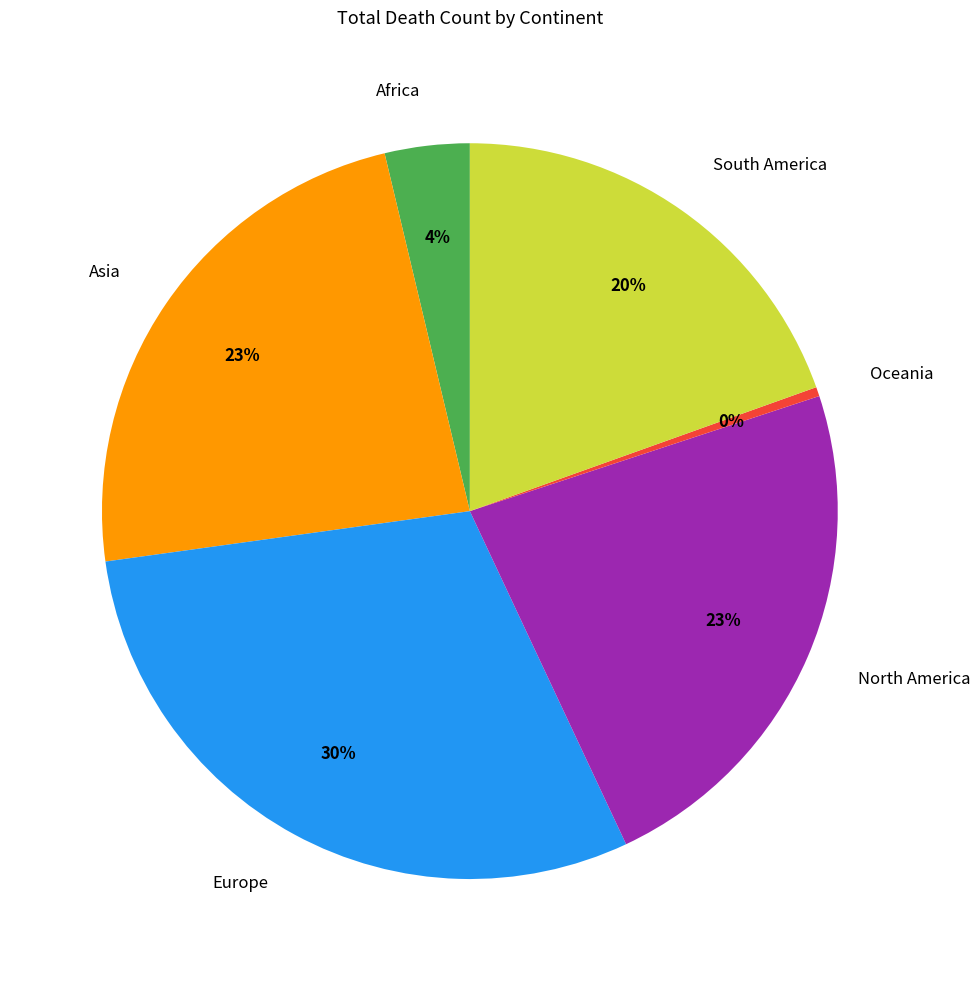

Is there any slice that represents more than half of the pie?

No